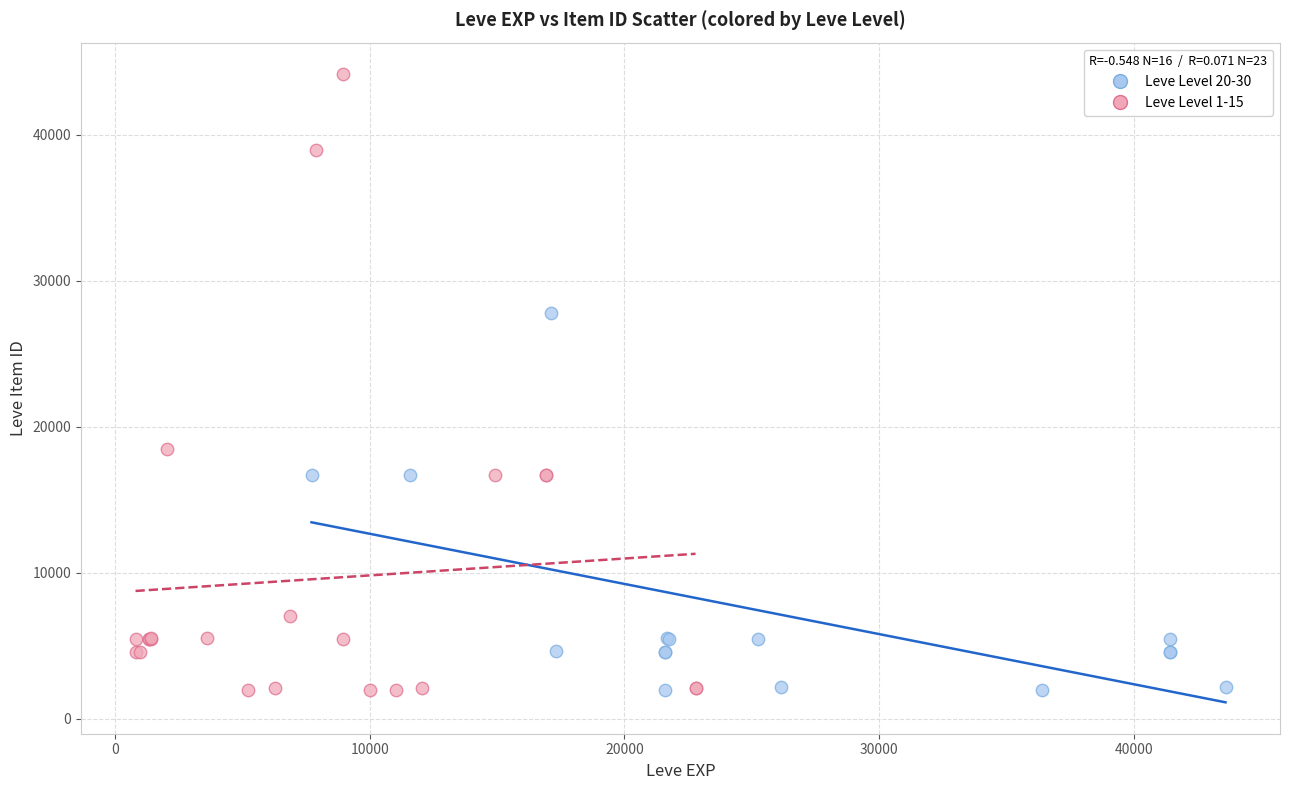

Which series contains the highest Y value?

Leve Level 1-15